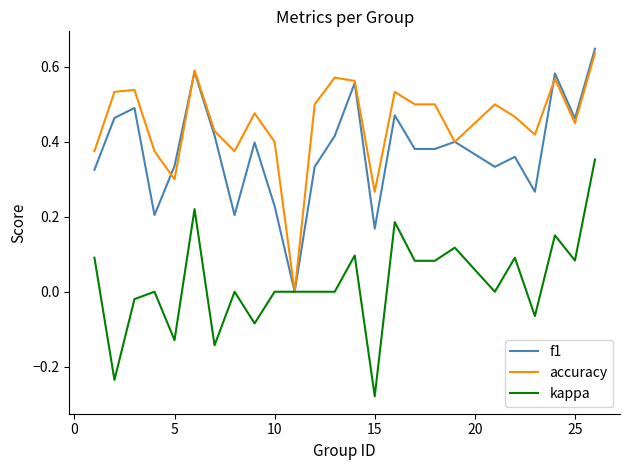

Which series has the largest total across all categories?

accuracy